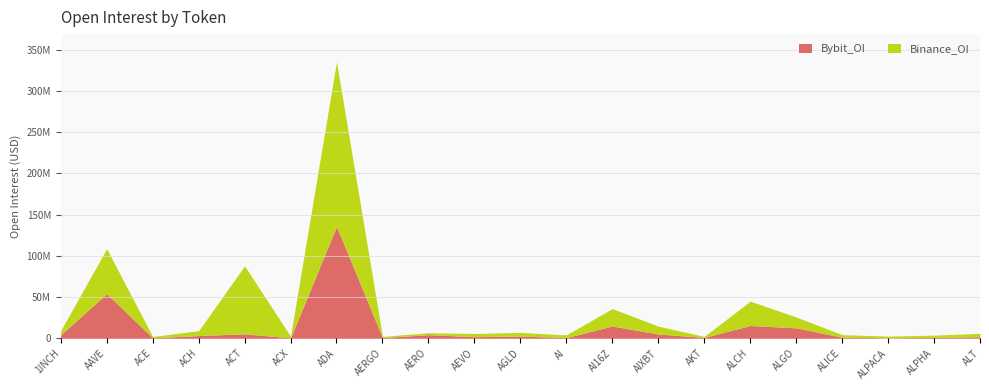

What is the label of the 8th point from the right?

AIXBT